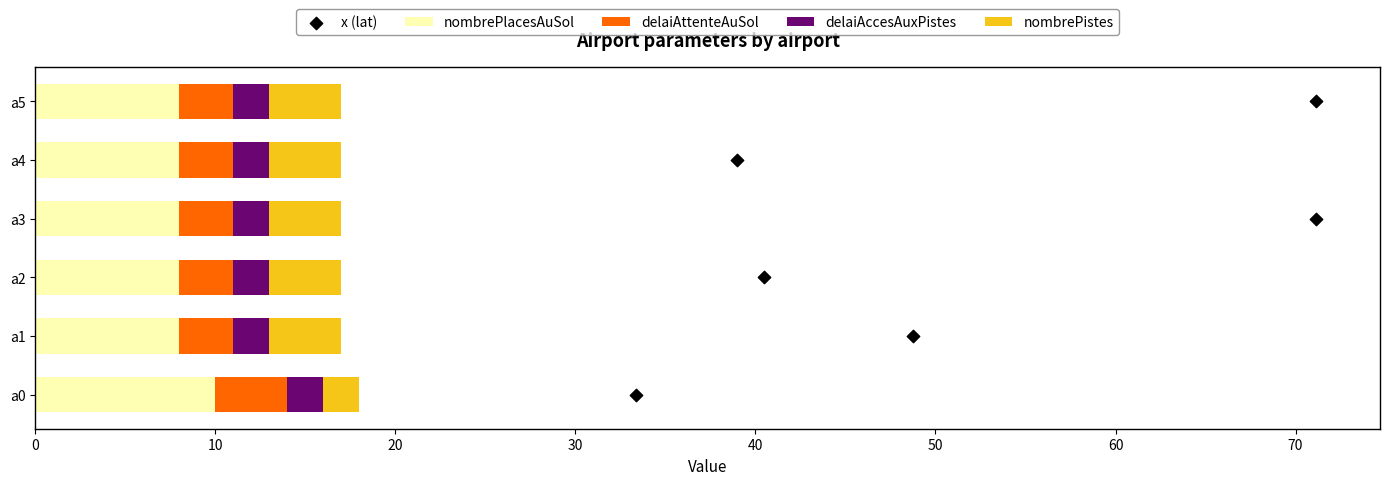

Which series has the largest Y range (max minus min)?

x (lat)